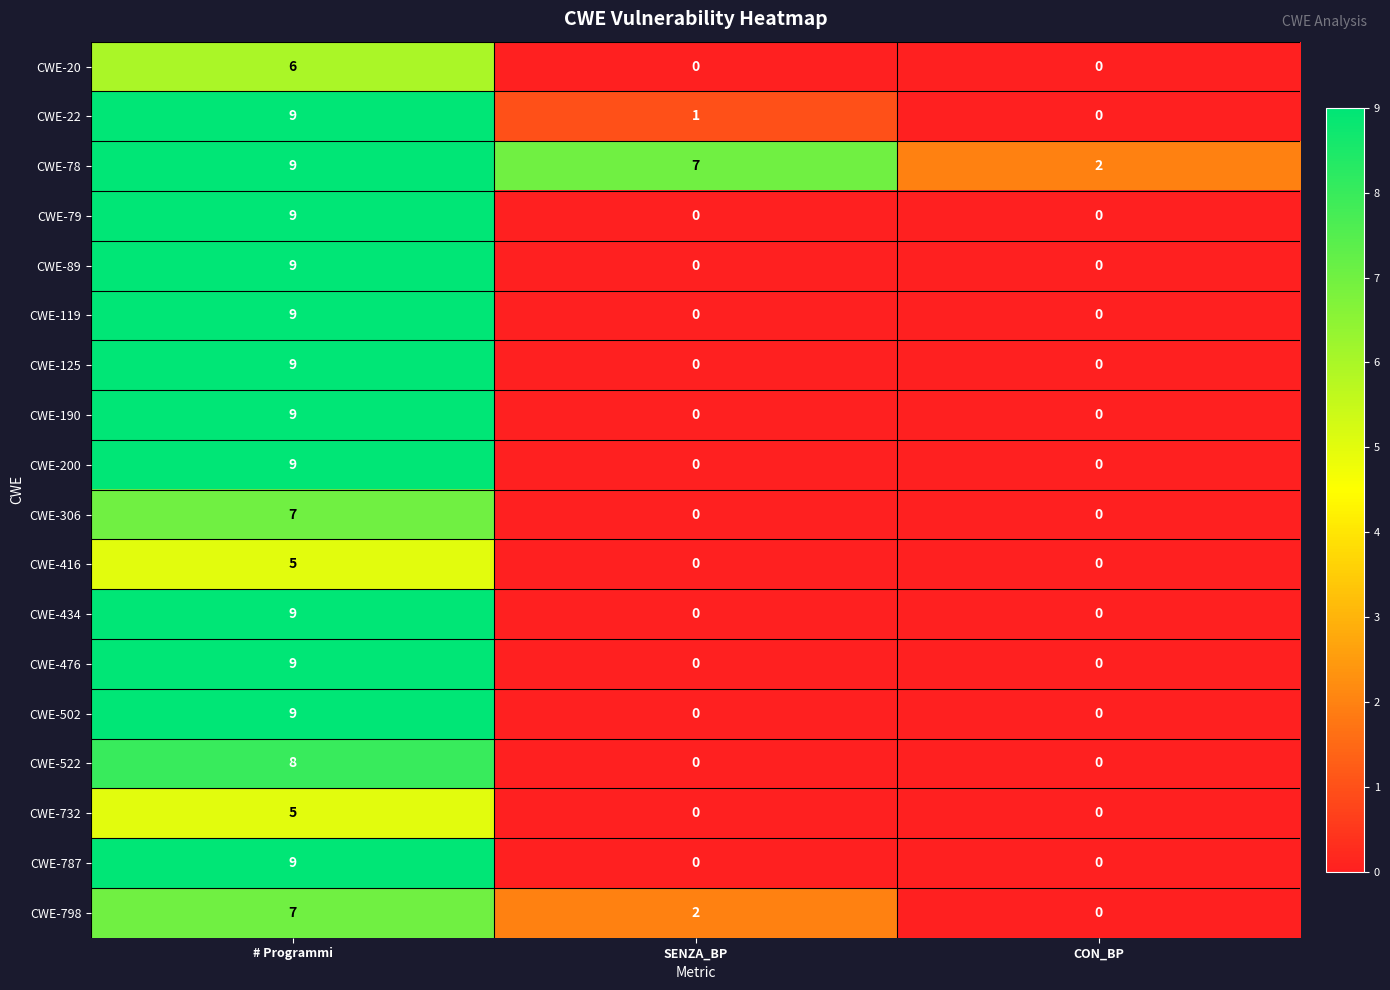

What is the difference between the highest and lowest values at CON_BP?

2